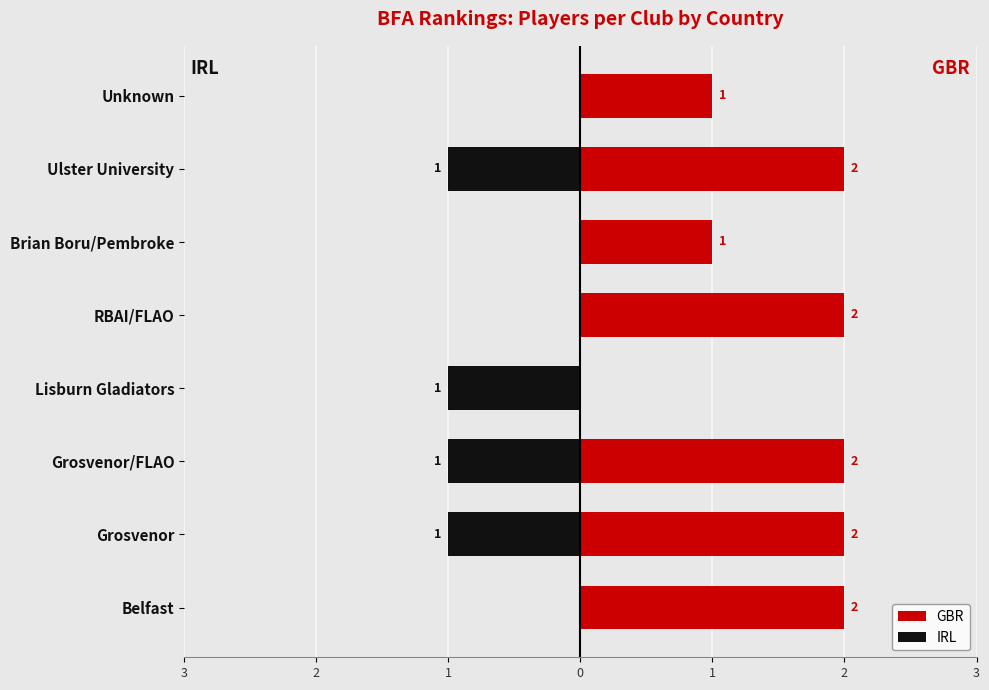

True or false: IRL has a value of 1 at Unknown.

False